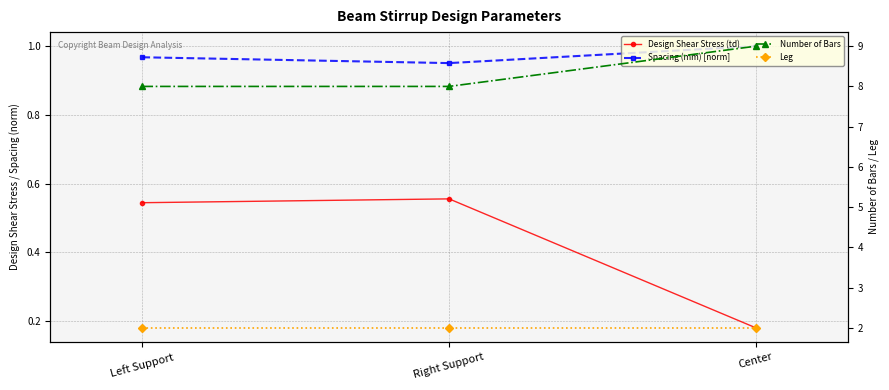

Count the number of categories in the chart.

3